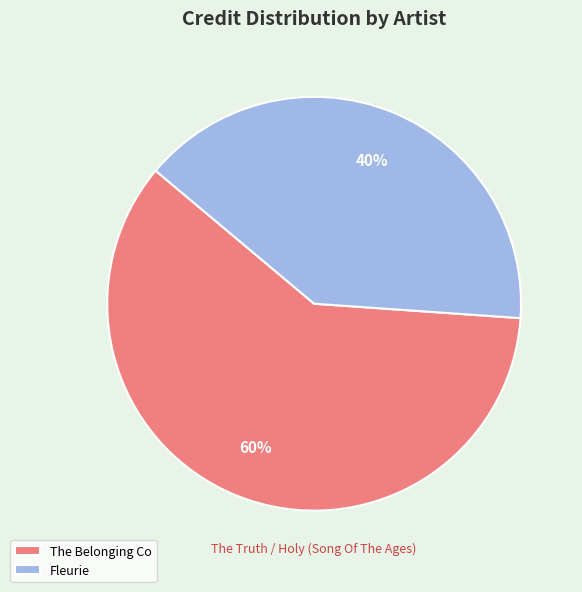

Is there any slice that represents more than half of the pie?

Yes